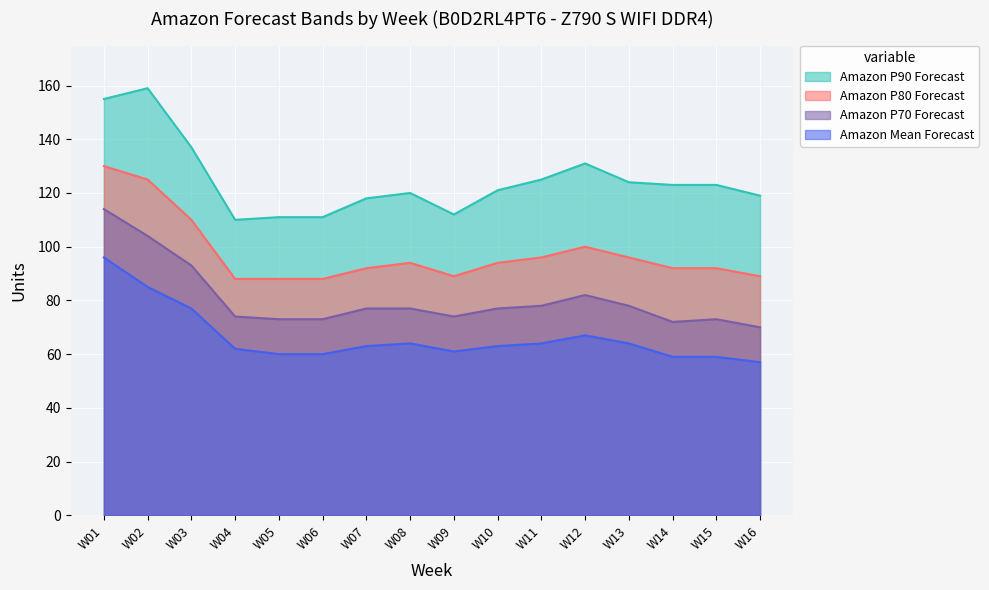

Reading left to right, what are all the values shown in this chart?

Amazon P90 Forecast: W01=155	W02=159	W03=137	W04=110	W05=111	W06=111	W07=118	W08=120	W09=112	W10=121	W11=125	W12=131	W13=124	W14=123	W15=123	W16=119
Amazon P80 Forecast: W01=130	W02=125	W03=110	W04=88	W05=88	W06=88	W07=92	W08=94	W09=89	W10=94	W11=96	W12=100	W13=96	W14=92	W15=92	W16=89
Amazon P70 Forecast: W01=114	W02=104	W03=93	W04=74	W05=73	W06=73	W07=77	W08=77	W09=74	W10=77	W11=78	W12=82	W13=78	W14=72	W15=73	W16=70
Amazon Mean Forecast: W01=96	W02=85	W03=77	W04=62	W05=60	W06=60	W07=63	W08=64	W09=61	W10=63	W11=64	W12=67	W13=64	W14=59	W15=59	W16=57